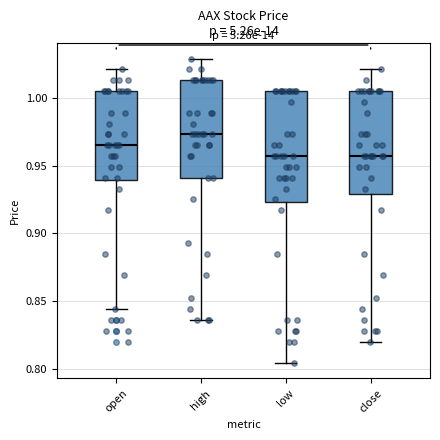

Reading left to right, transcribe this box plot: for each box, give where its median line is, the range the box spans, and where its two whiskers end, as read against the y-axis. The values are not printed on the chart, so give them approximately, as read against the axis.

open: median 0.965, box 0.940 to 1.005, whiskers 0.845 to 1.020
high: median 0.975, box 0.940 to 1.015, whiskers 0.835 to 1.030
low: median 0.955, box 0.925 to 1.005, whiskers 0.805 to 1.005
close: median 0.955, box 0.930 to 1.005, whiskers 0.820 to 1.020